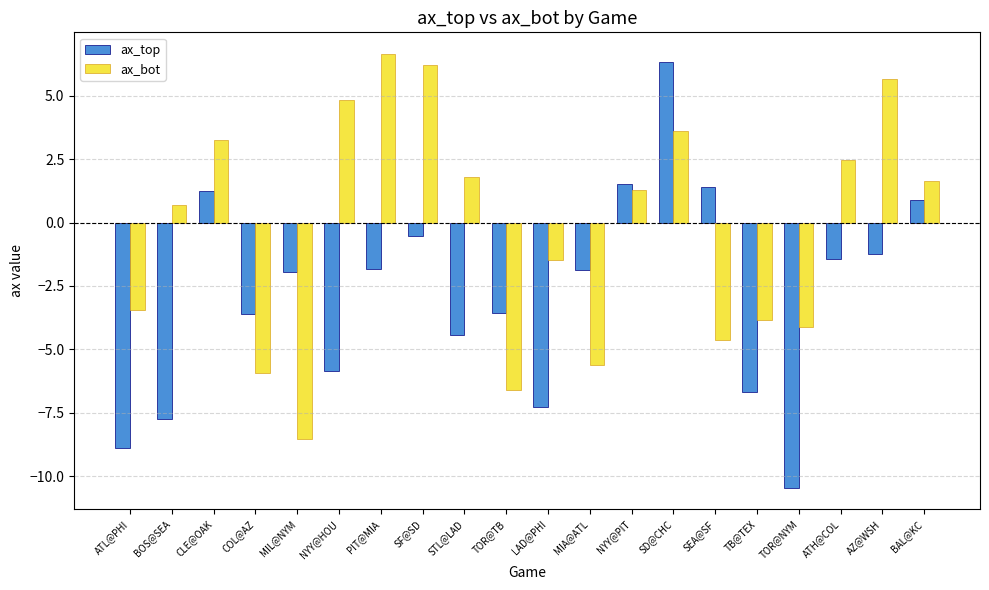

List the series in order of their overall mean, lowest first.

ax_top, ax_bot